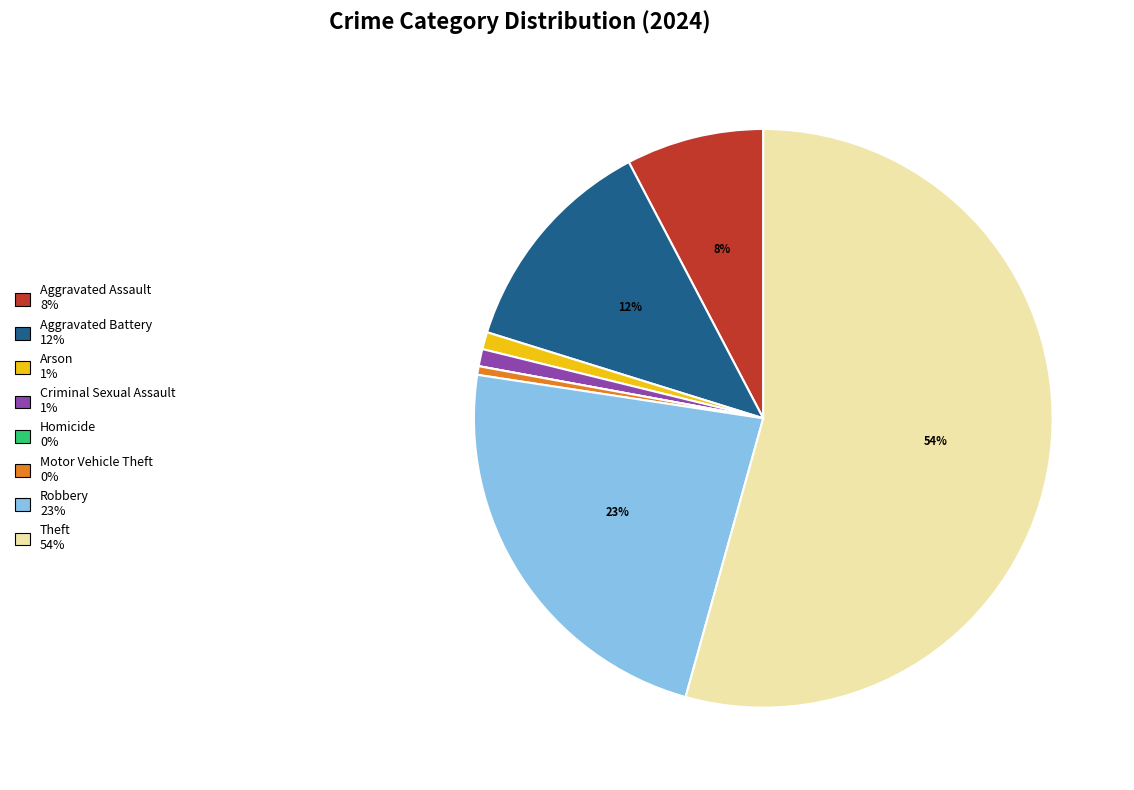

Which slice is the largest?

Theft